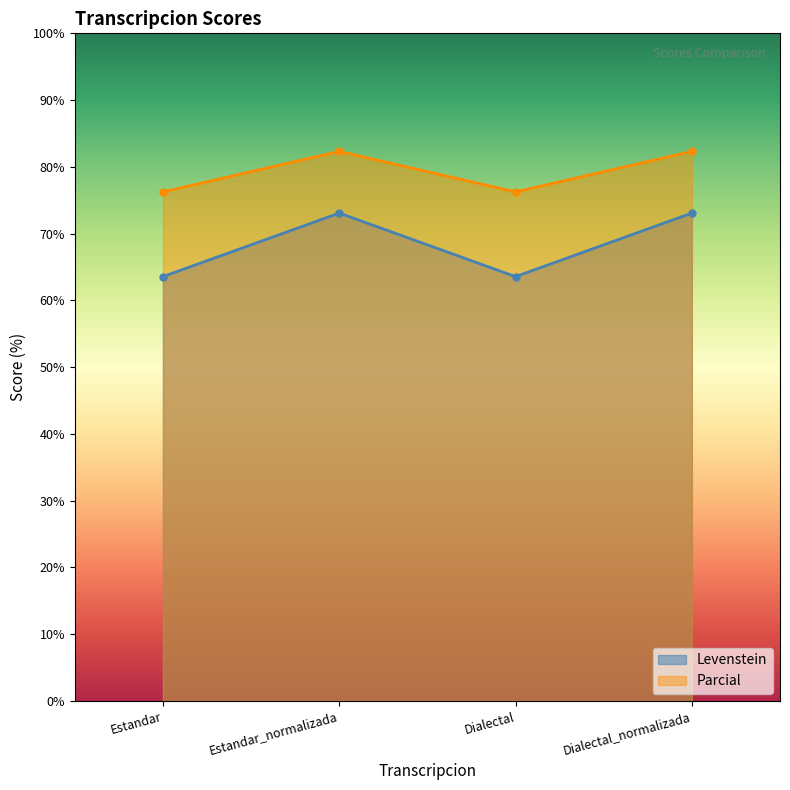

Is it true that Levenstein equals 73.1 at Dialectal_normalizada?

True